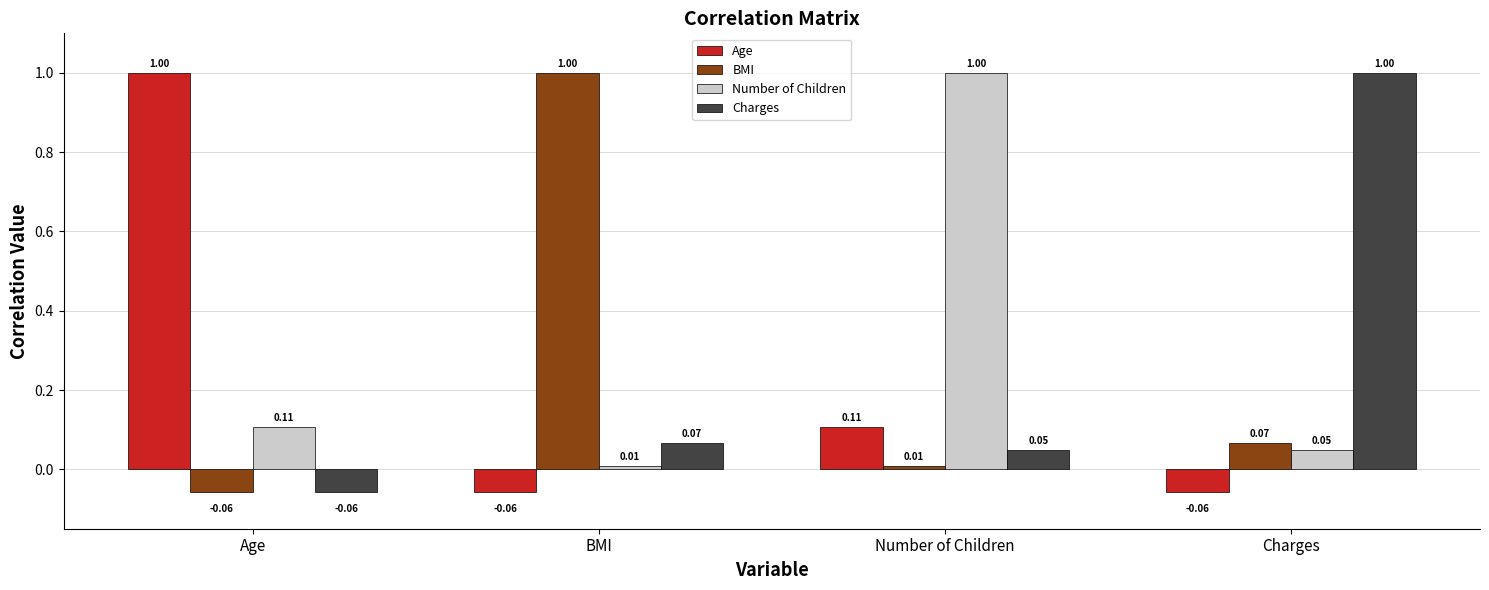

At which category is the sum across all series the highest?

Number of Children